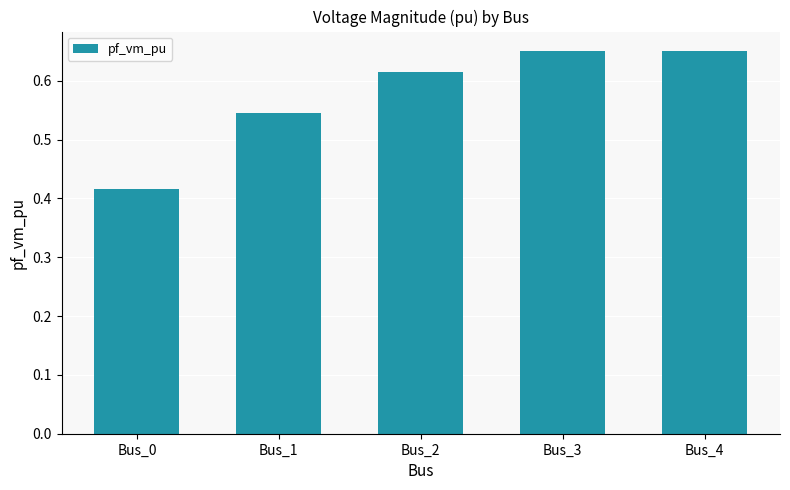

The chart shows a value of 0.9 at Bus_4. True or false?

False